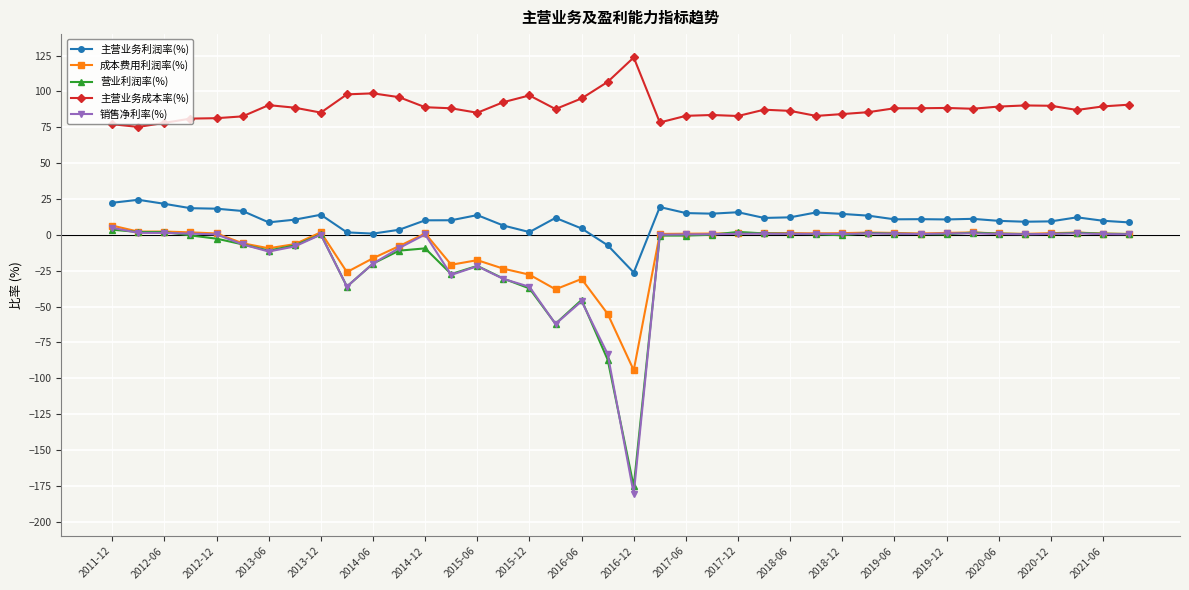

Does the chart display data point markers on the line(s)?

Yes